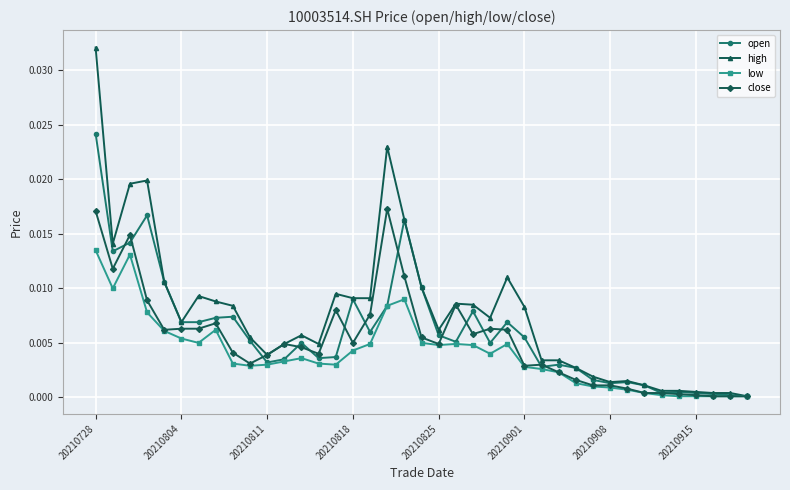

Which series has the largest total across all categories?

high